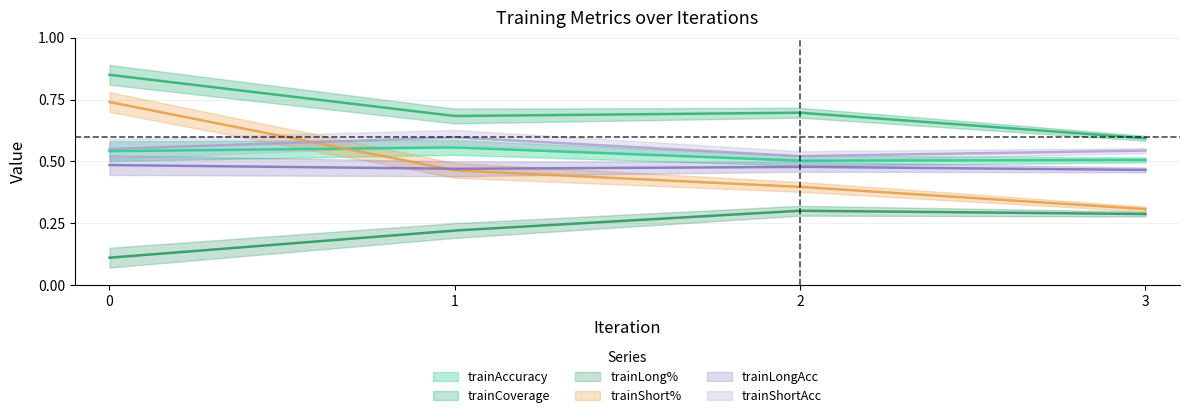

Read the trainShortAcc value at 3.

0.5